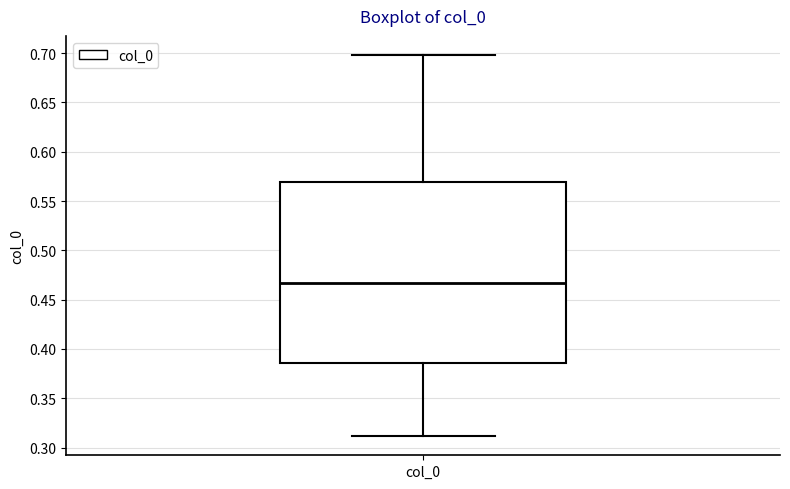

Where does the upper whisker of the box for col_0 end on the y-axis? The values are not printed on the chart, so give them approximately, as read against the axis.

0.700